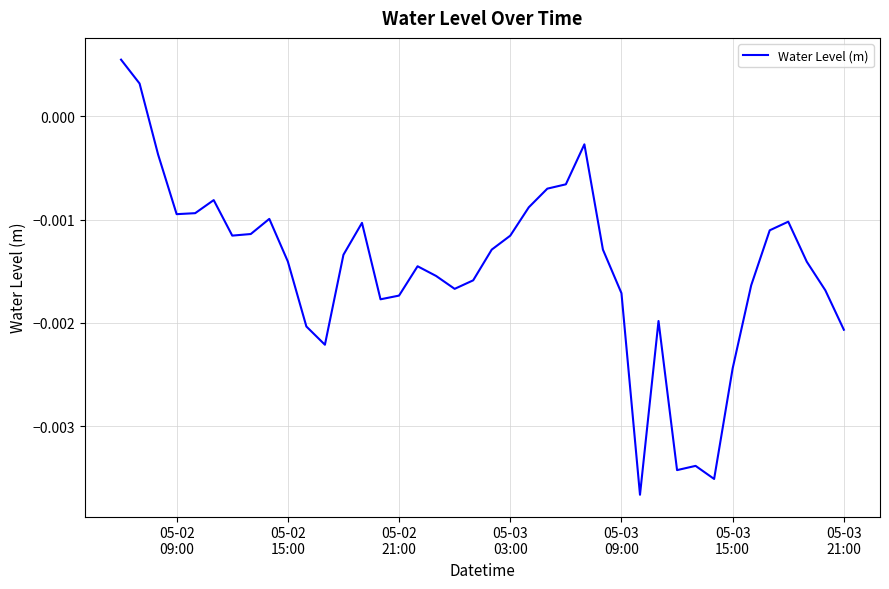

How many lines are shown in the chart?

1